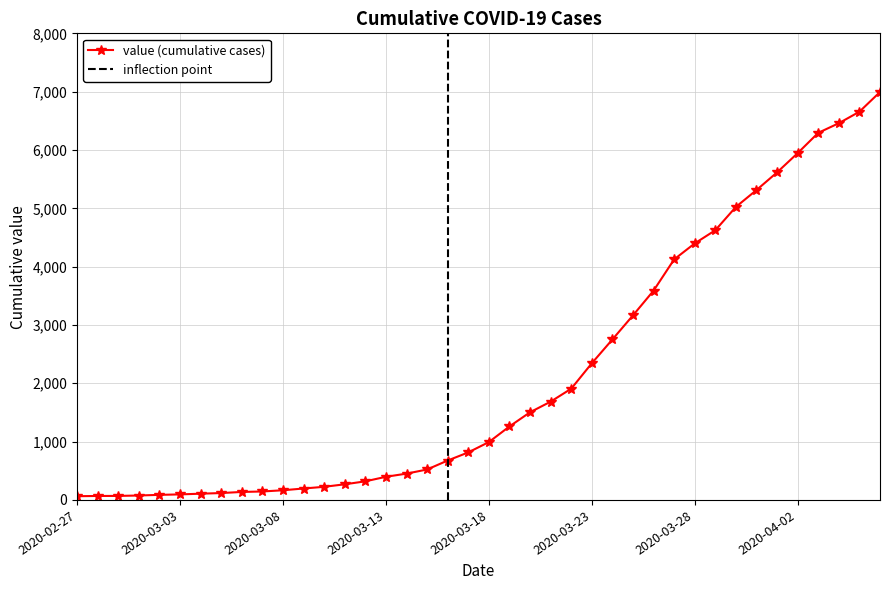

Reading left to right, list all the values displayed in this chart.

2020-02-27=64	2020-02-28=68	2020-02-29=69	2020-03-01=76	2020-03-02=87	2020-03-03=95	2020-03-04=107	2020-03-05=118	2020-03-06=137	2020-03-07=145	2020-03-08=166	2020-03-09=196	2020-03-10=225	2020-03-11=268	2020-03-12=319	2020-03-13=397	2020-03-14=451	2020-03-15=522	2020-03-16=676	2020-03-17=815	2020-03-18=992	2020-03-19=1260	2020-03-20=1503	2020-03-21=1685	2020-03-22=1907	2020-03-23=2343	2020-03-24=2751	2020-03-25=3164	2020-03-26=3588	2020-03-27=4124	2020-03-28=4398	2020-03-29=4624	2020-03-30=5024	2020-03-31=5313	2020-04-01=5616	2020-04-02=5946	2020-04-03=6294	2020-04-04=6459	2020-04-05=6656	2020-04-06=6994